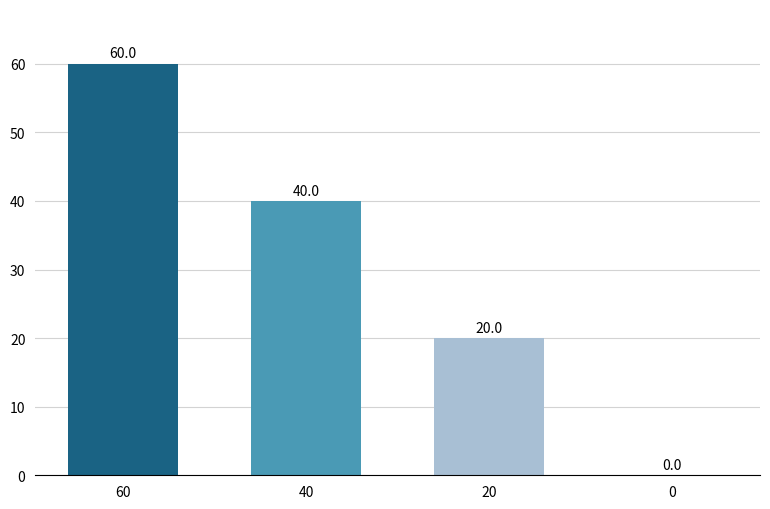

What is the sum of the values at 60 and 20?

80